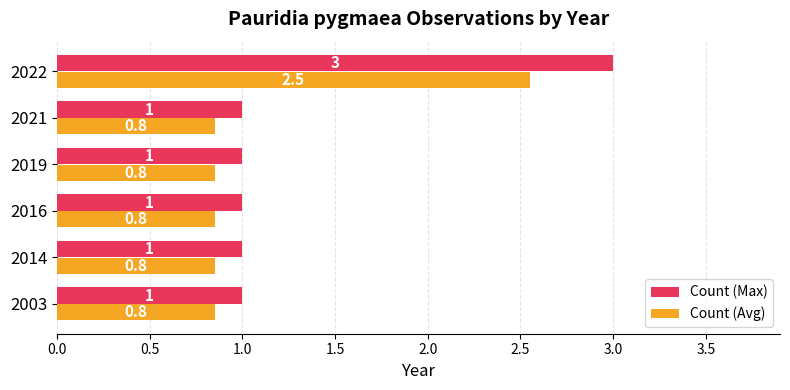

How many Count (Max) values are between 1 and 2?

5